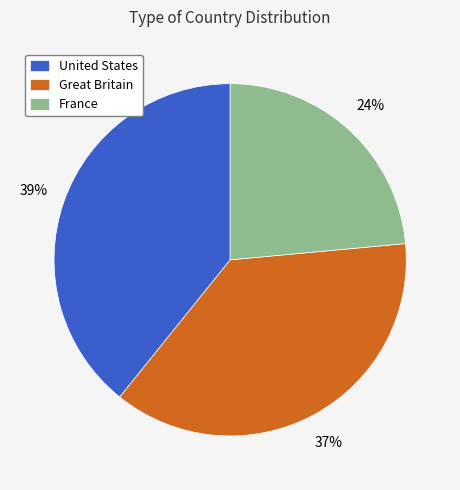

Which has a higher value, United States or France?

United States